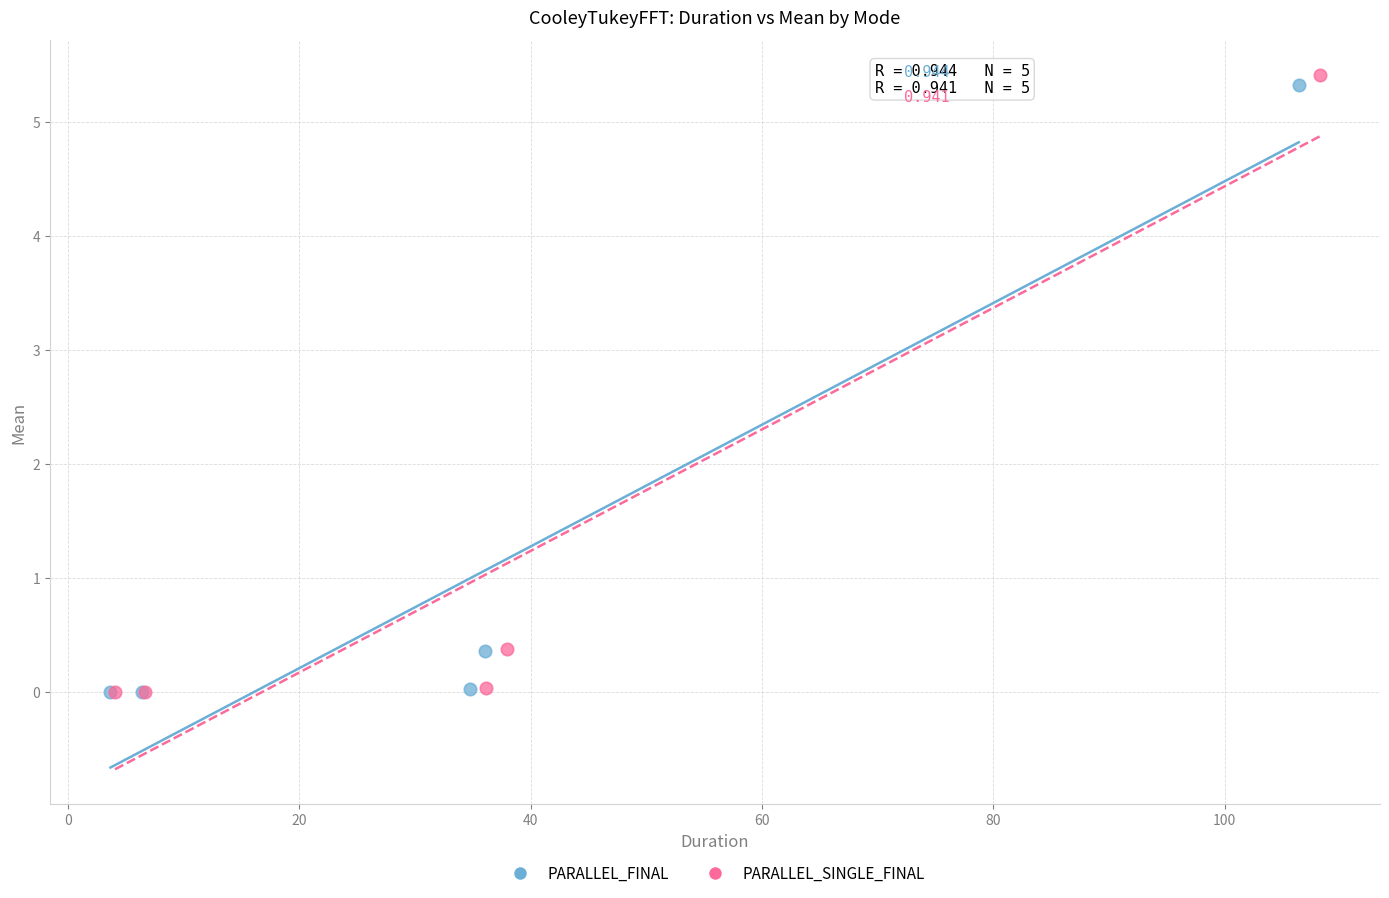

What are all the series names shown in the legend?

PARALLEL_FINAL, PARALLEL_SINGLE_FINAL